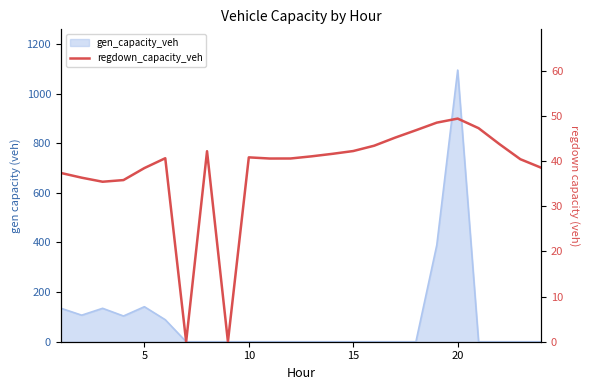

How many data points are above 40?

16